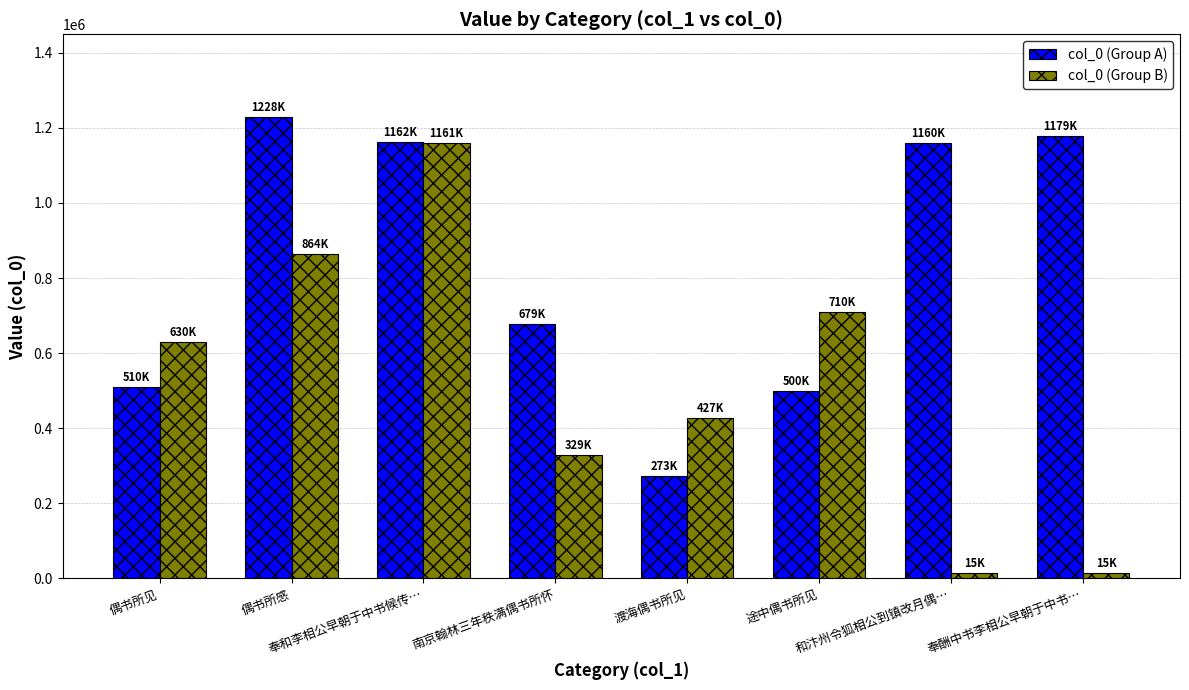

What is the label of the 3rd bar from the left?

奉和李相公早朝于中书候传…